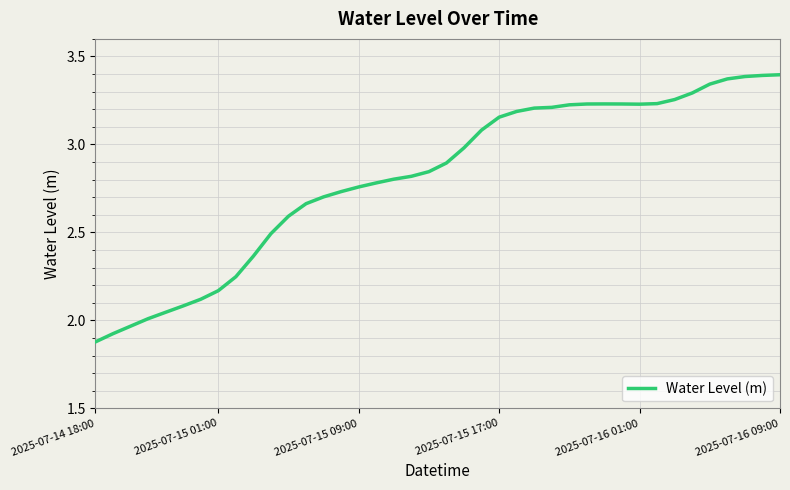

What is the difference between the maximum and minimum values?

1.5